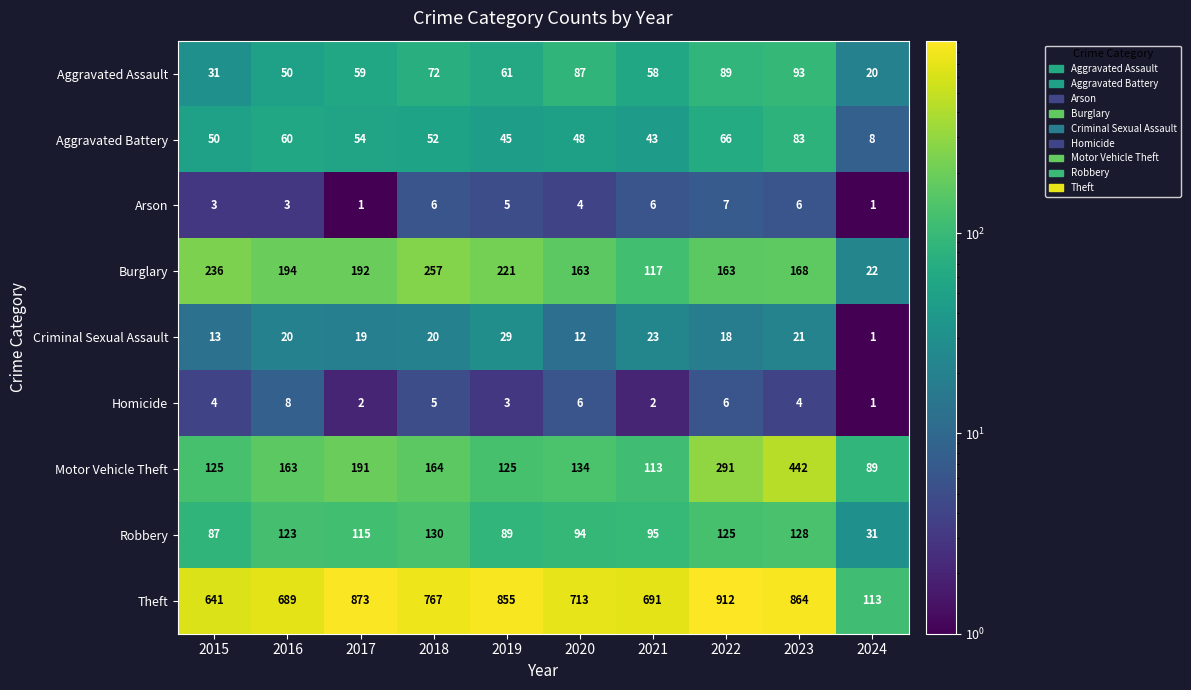

Which series changed the most between 2016 and 2023?

Motor Vehicle Theft